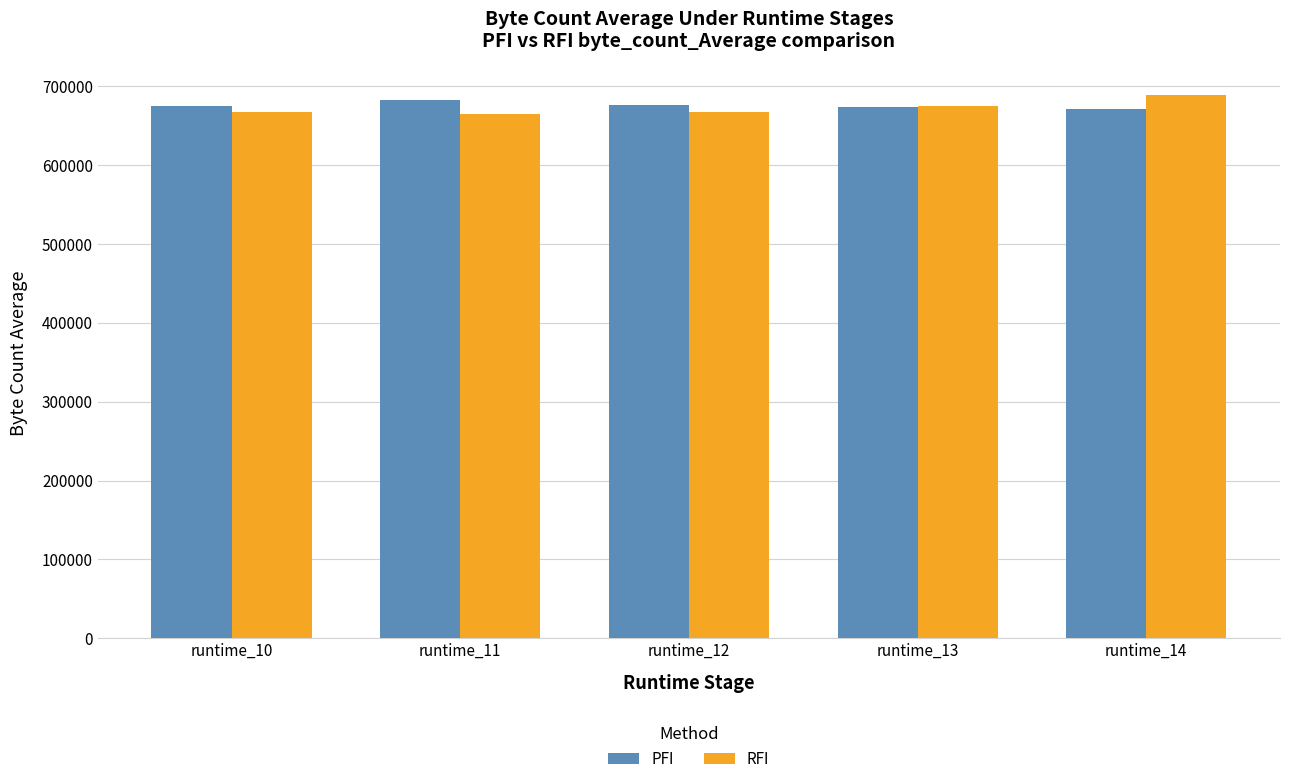

What is the highest value of the RFI series?

688884.8